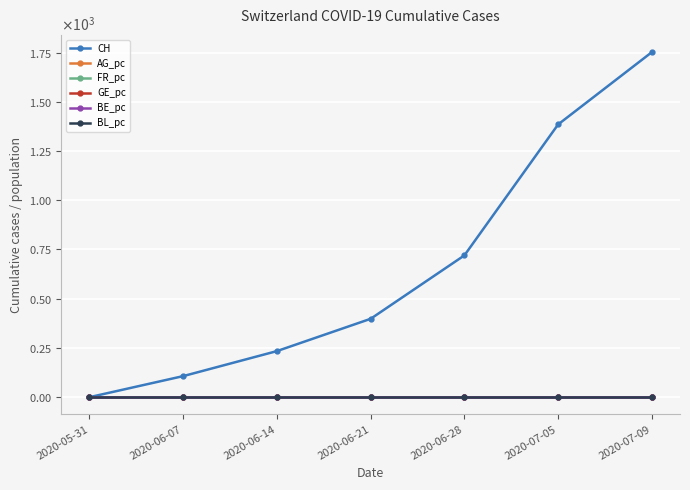

Is this an area chart (filled region under the line)?

No